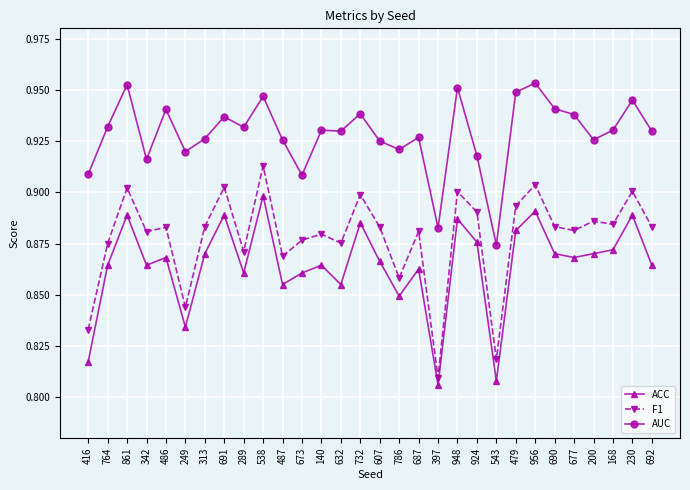

The AUC series shows 1.4 at 786. True or false?

False